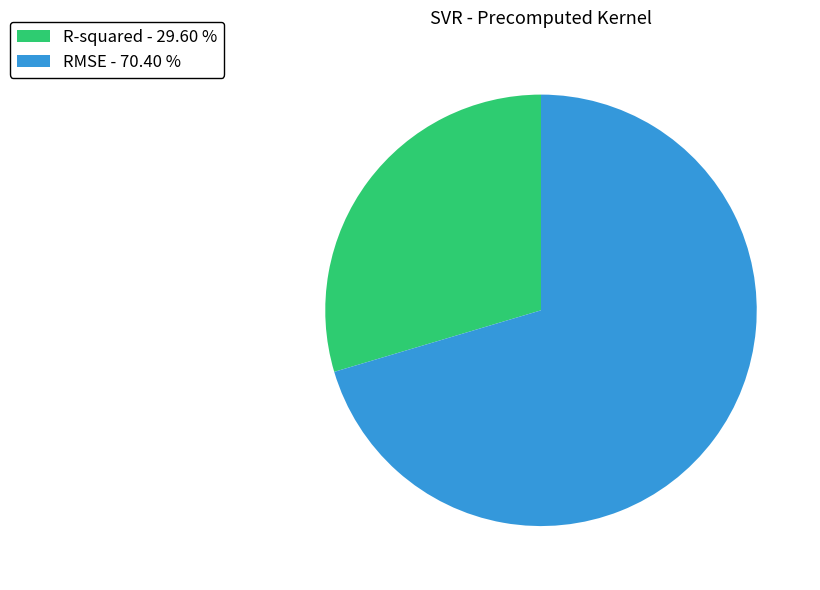

Does R-squared - 29.60 % account for over 50% of the chart?

No